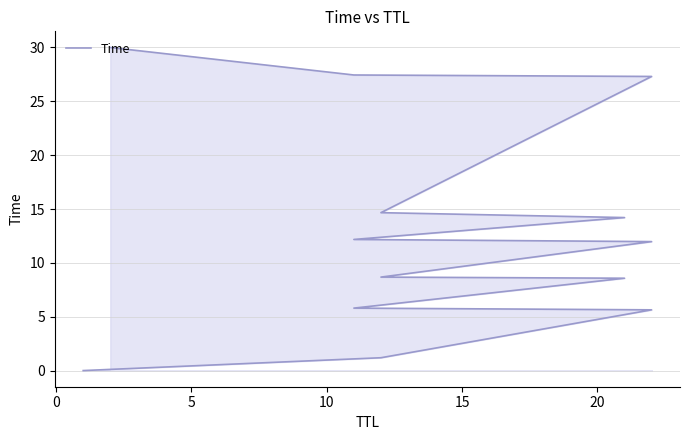

Reading left to right, list all the values displayed in this chart.

0.0	1.2	5.6	5.8	8.6	8.7	12.0	12.2	14.2	14.7	27.3	27.4	30.0